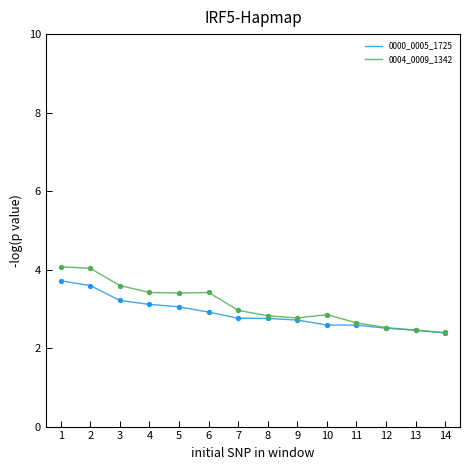

Between 6 and 13, which series saw the biggest shift?

0004_0009_1342